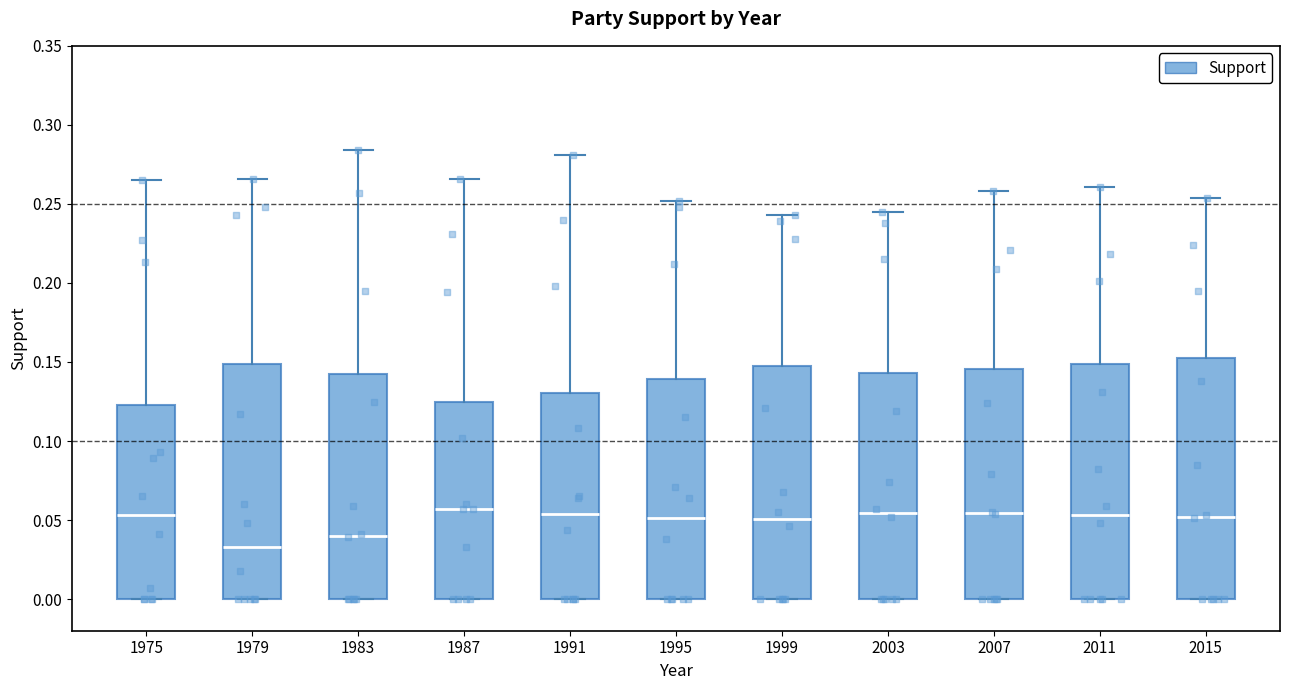

Reading left to right, transcribe this box plot: for each box, give where its median line is, the range the box spans, and where its two whiskers end, as read against the y-axis. The values are not printed on the chart, so give them approximately, as read against the axis.

1975: median 0.055, box 0.000 to 0.125, whiskers 0.000 to 0.265
1979: median 0.035, box 0.000 to 0.150, whiskers 0.000 to 0.265
1983: median 0.040, box 0.000 to 0.145, whiskers 0.000 to 0.285
1987: median 0.055, box 0.000 to 0.125, whiskers 0.000 to 0.265
1991: median 0.055, box 0.000 to 0.130, whiskers 0.000 to 0.280
1995: median 0.050, box 0.000 to 0.140, whiskers 0.000 to 0.250
1999: median 0.050, box 0.000 to 0.150, whiskers 0.000 to 0.245
2003: median 0.055, box 0.000 to 0.145, whiskers 0.000 to 0.245
2007: median 0.055, box 0.000 to 0.145, whiskers 0.000 to 0.260
2011: median 0.055, box 0.000 to 0.150, whiskers 0.000 to 0.260
2015: median 0.050, box 0.000 to 0.150, whiskers 0.000 to 0.255